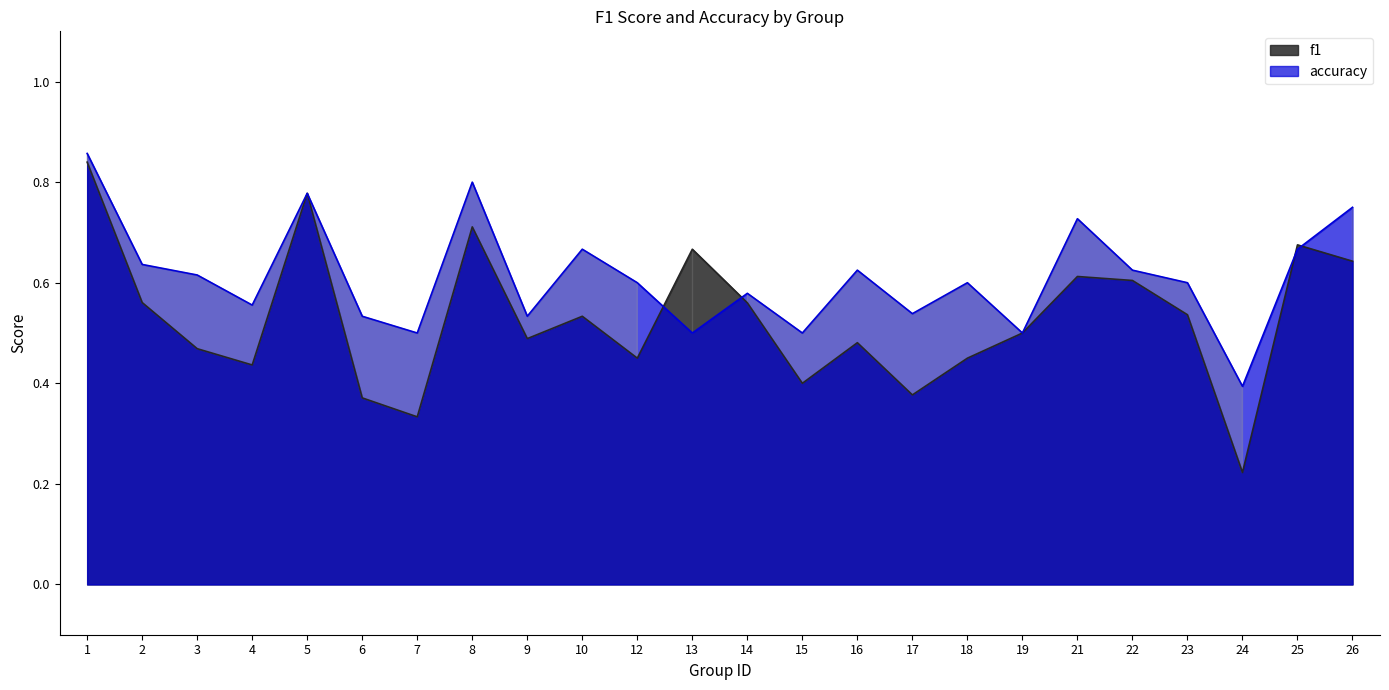

Reading right to left, list all the values displayed in this chart.

f1: 26=0.6	25=0.7	24=0.2	23=0.5	22=0.6	21=0.6	19=0.5	18=0.5	17=0.4	16=0.5	15=0.4	14=0.6	13=0.7	12=0.5	10=0.5	9=0.5	8=0.7	7=0.3	6=0.4	5=0.8	4=0.4	3=0.5	2=0.6	1=0.8
accuracy: 26=0.8	25=0.7	24=0.4	23=0.6	22=0.6	21=0.7	19=0.5	18=0.6	17=0.5	16=0.6	15=0.5	14=0.6	13=0.5	12=0.6	10=0.7	9=0.5	8=0.8	7=0.5	6=0.5	5=0.8	4=0.6	3=0.6	2=0.6	1=0.9